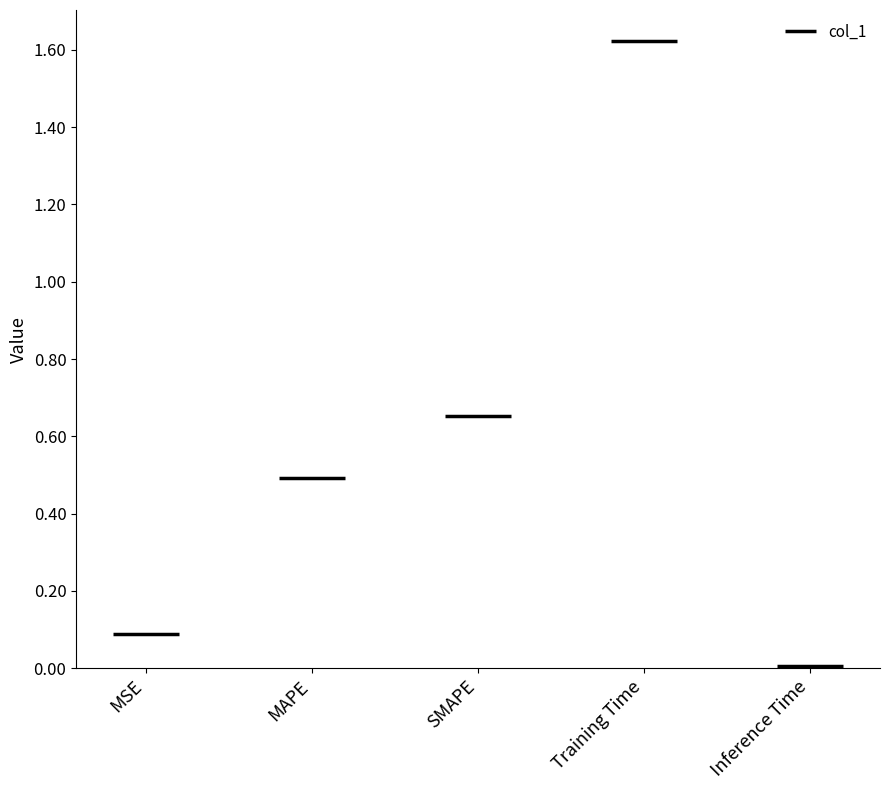

Which category has the highest value across all series?

Training Time